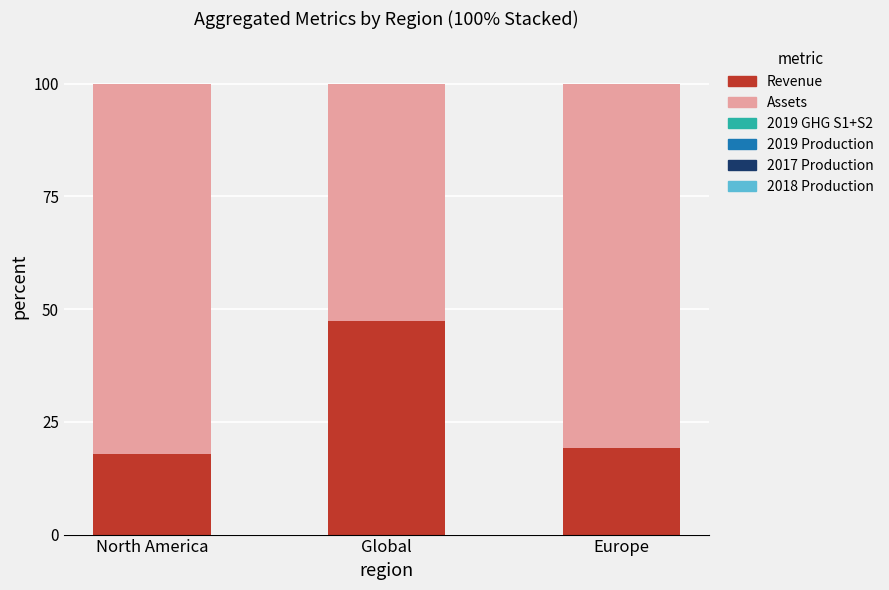

Is it true that Revenue equals 17.9 at North America?

True